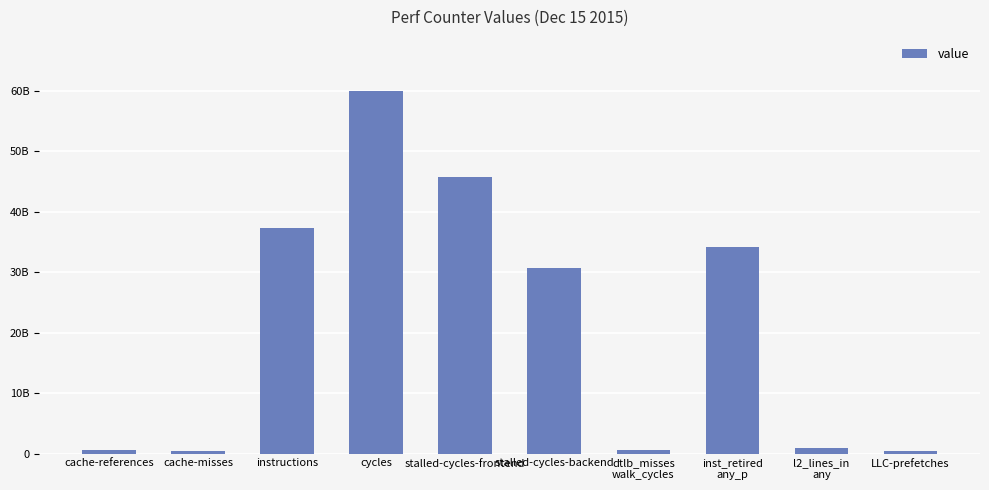

Reading left to right, extract all data points from this chart.

556013586	433631561	37246955810	59922288091	45785470223	30686282447	527100033	34162103817	920639885	388804822